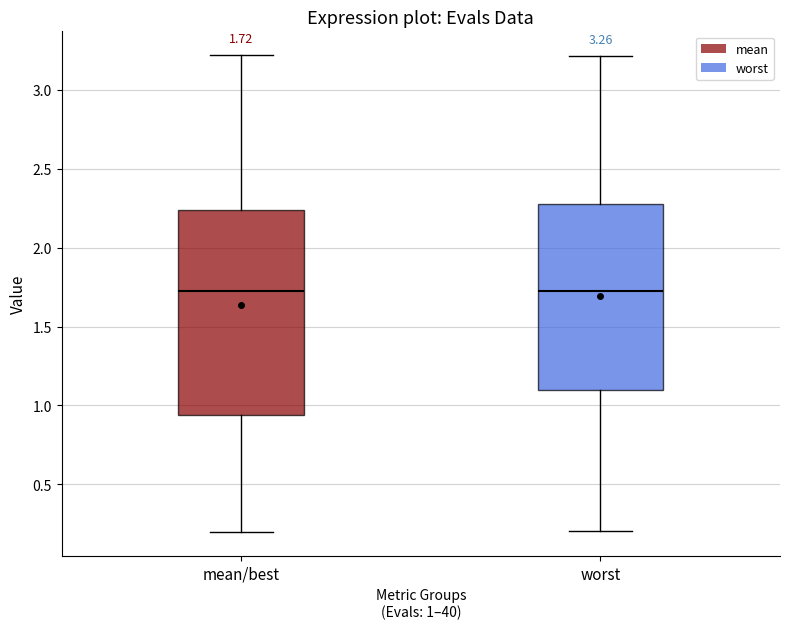

Comparing the boxes themselves (not the whiskers), which one is the tallest?

mean/best